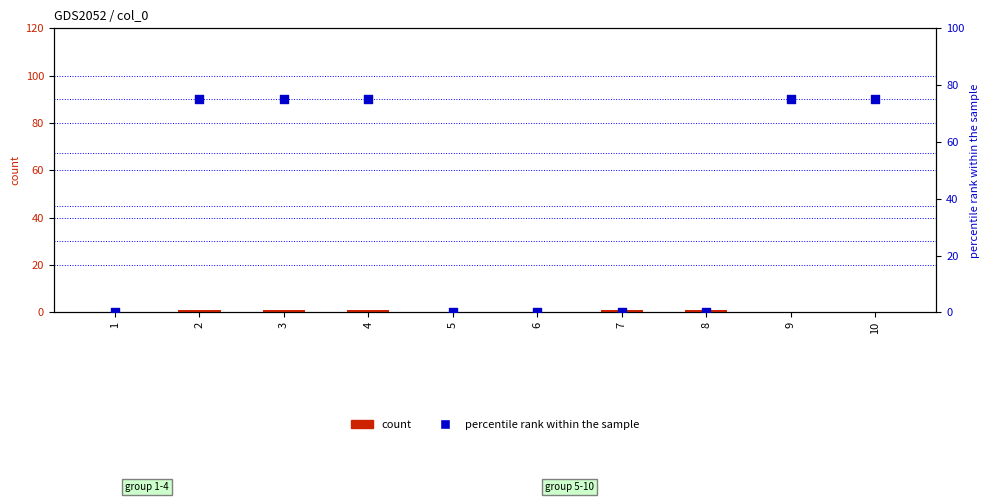

Which series contains the highest Y value?

percentile rank within the sample